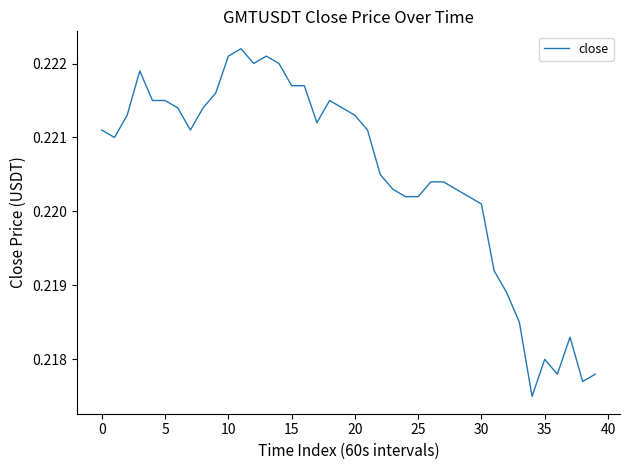

Reading left to right, list all the values displayed in this chart.

0.2	0.2	0.2	0.2	0.2	0.2	0.2	0.2	0.2	0.2	0.2	0.2	0.2	0.2	0.2	0.2	0.2	0.2	0.2	0.2	0.2	0.2	0.2	0.2	0.2	0.2	0.2	0.2	0.2	0.2	0.2	0.2	0.2	0.2	0.2	0.2	0.2	0.2	0.2	0.2